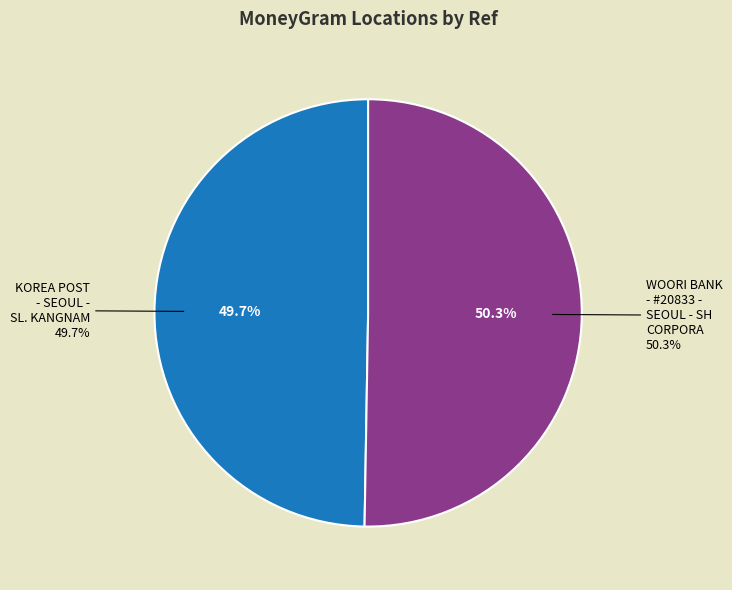

To the nearest percent, what is the difference between the largest and smallest slice percentages?

1%